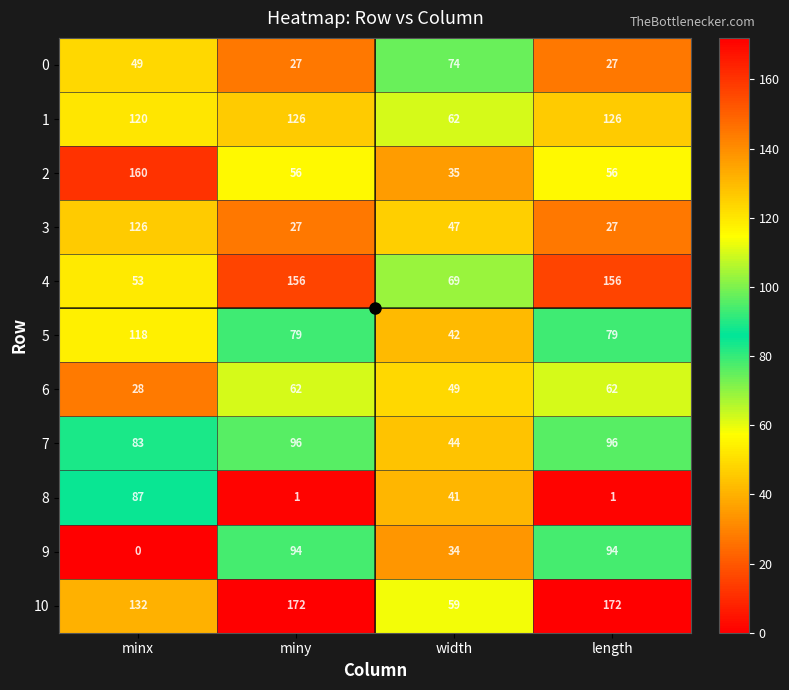

What is the difference between the maximum and second lowest values in the 5 series?

39